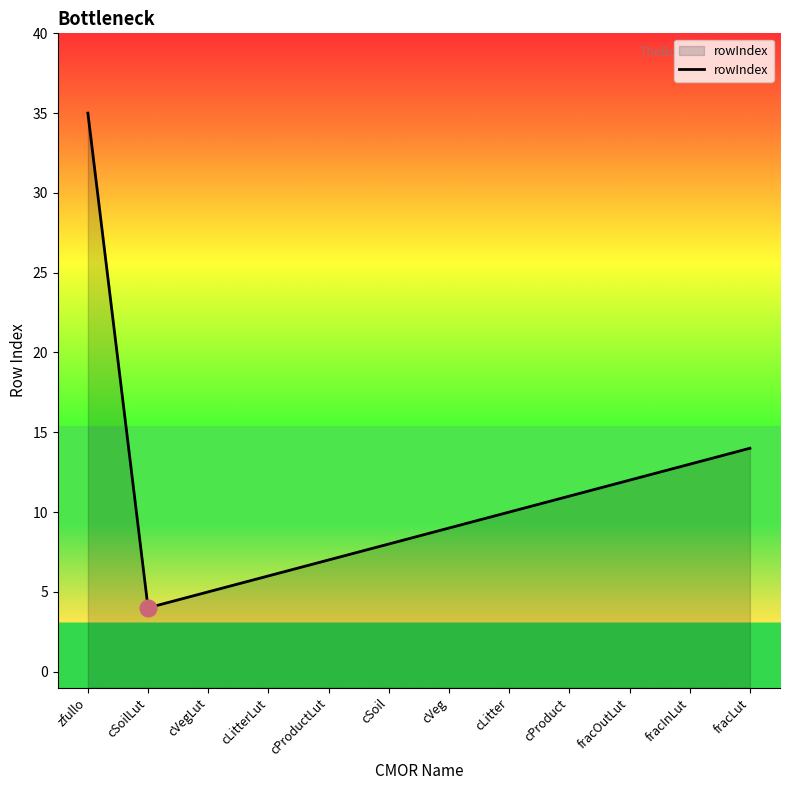

How many lines are shown in the chart?

1